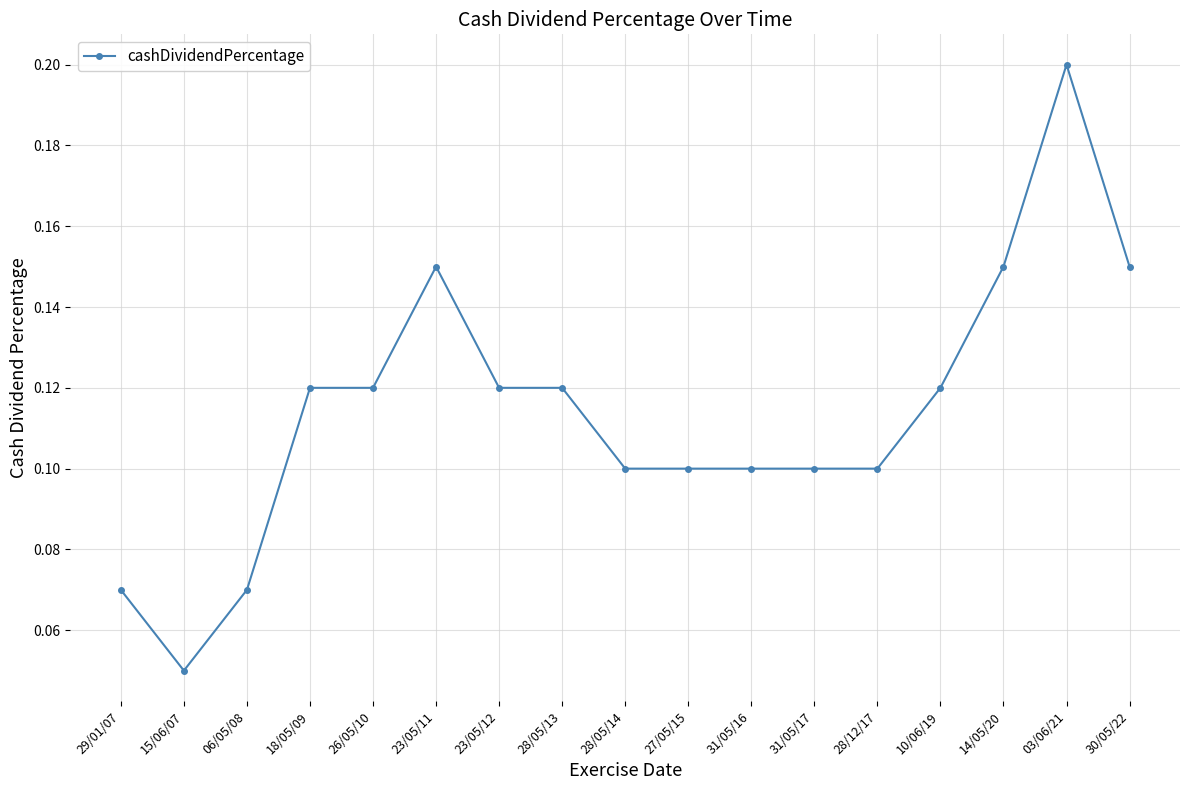

True or false: there are more than 1 points higher than both neighbors.

True